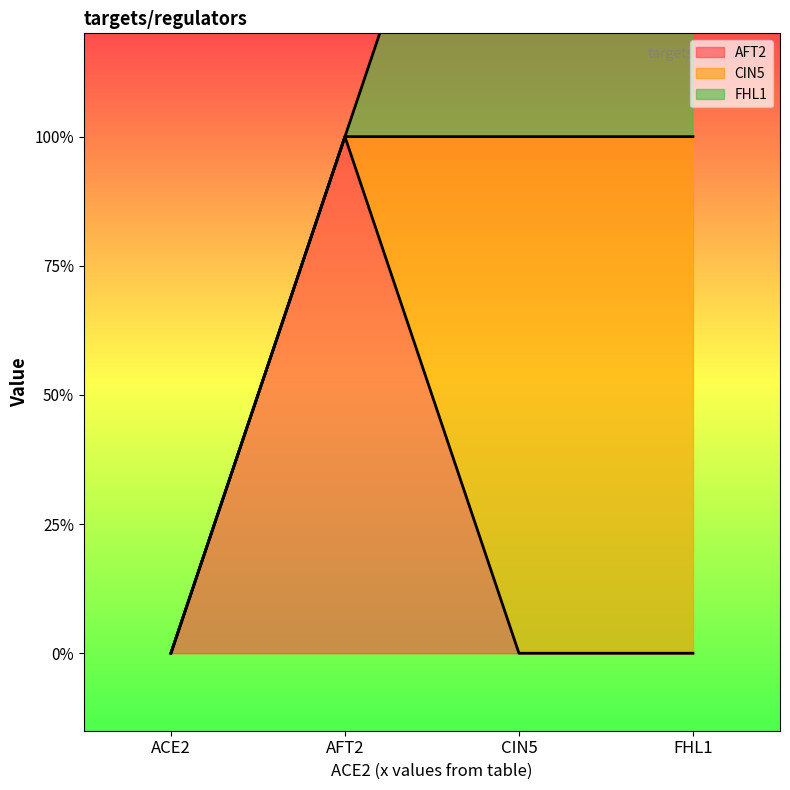

Between ACE2 and FHL1, which series saw the biggest shift?

CIN5